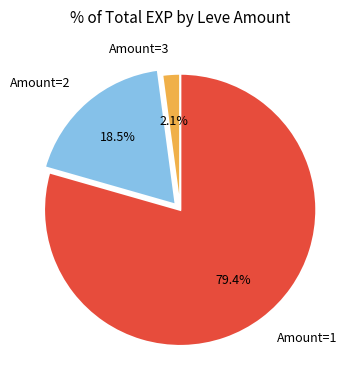

Which has a higher value, Amount=2 or Amount=3?

Amount=2